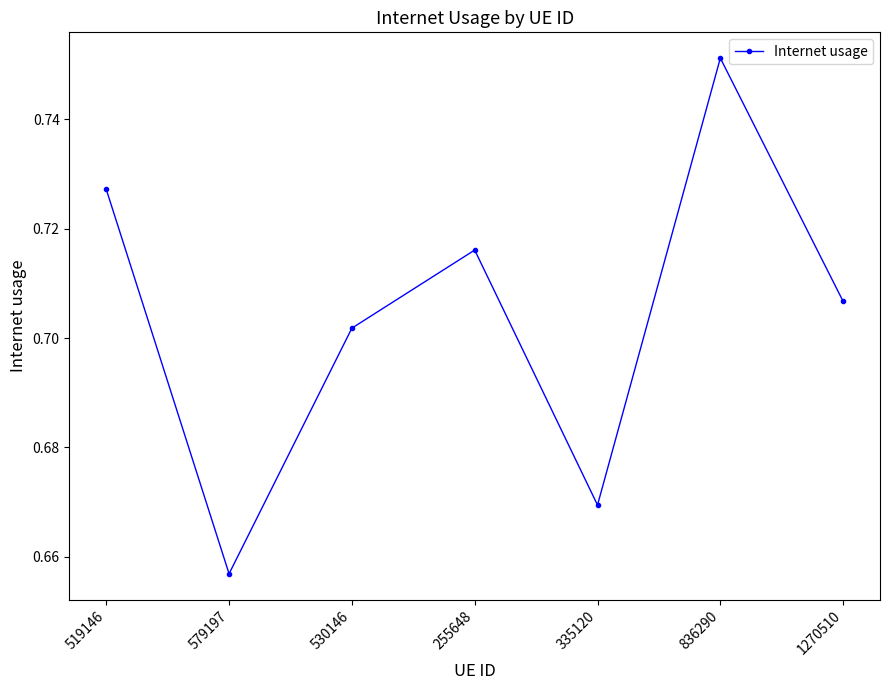

List the labels in order of value, largest first.

836290, 519146, 255648, 1270510, 530146, 335120, 579197